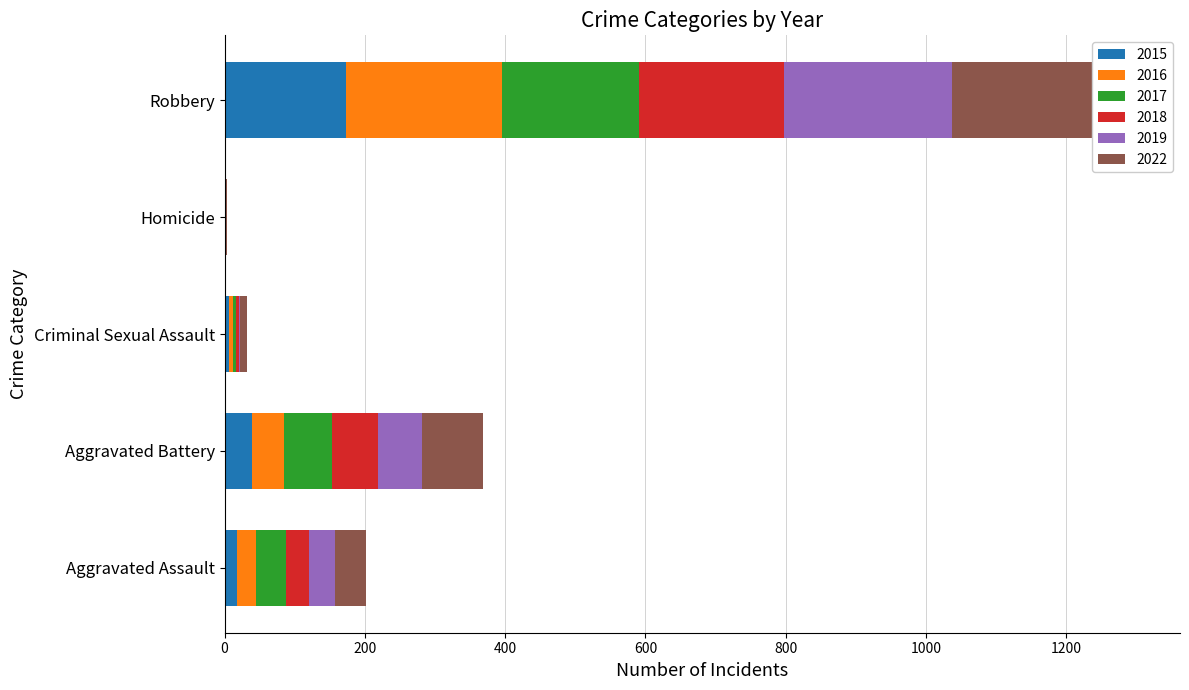

What position from the right is Criminal Sexual Assault?

3